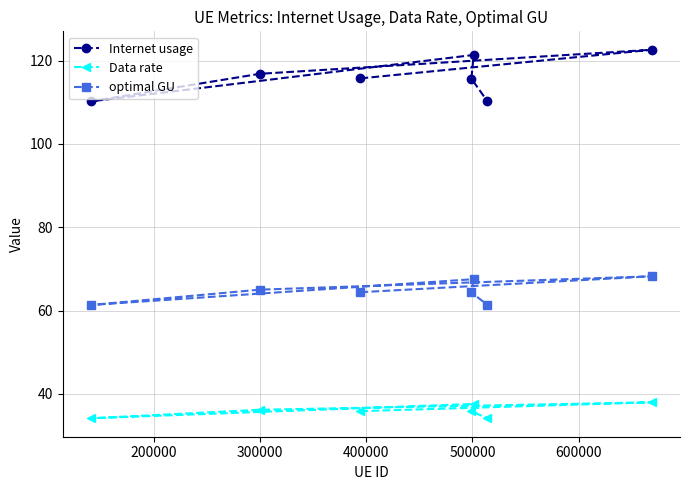

What is the value of the Data rate point at the 4th from the left?

35.8